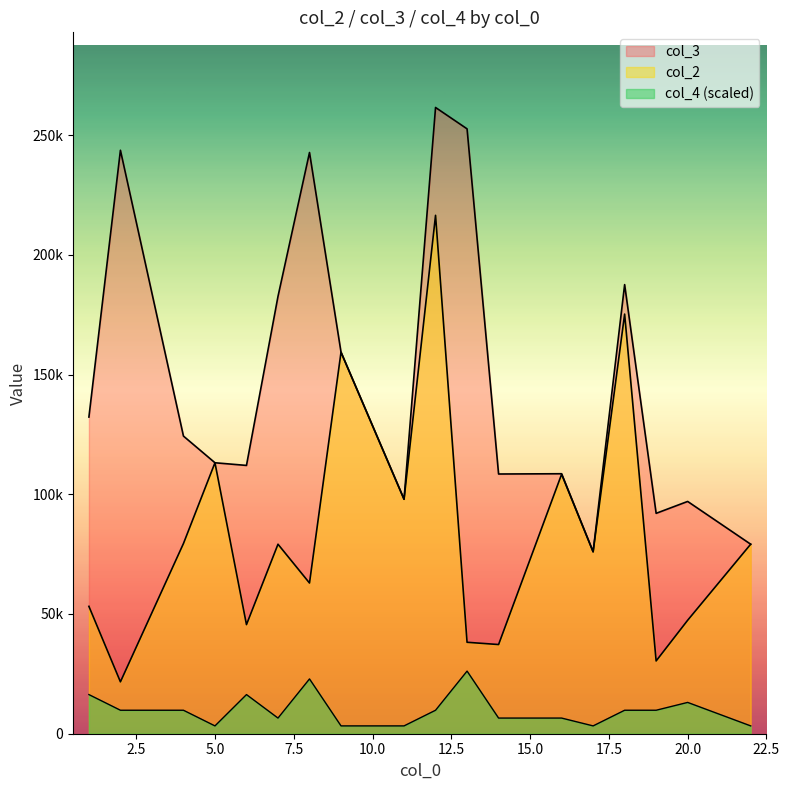

What is the average value of the col_4 series?

9987.9